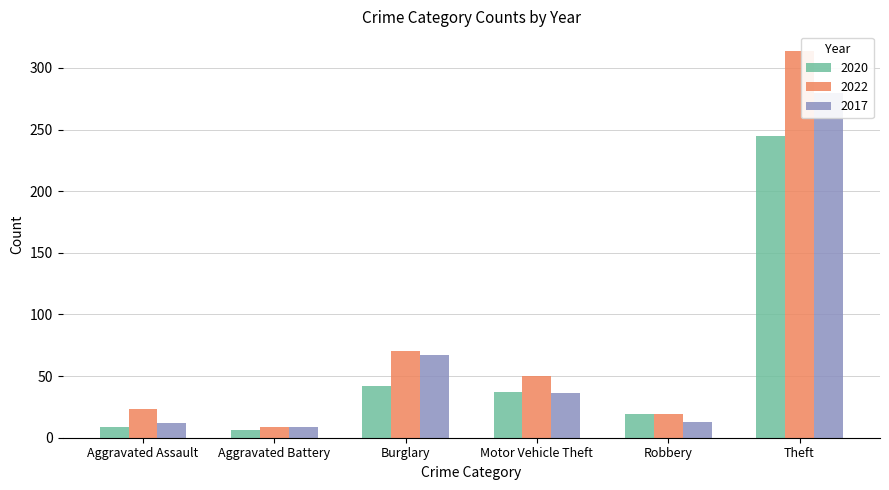

Which series has the widest spread of values?

2022